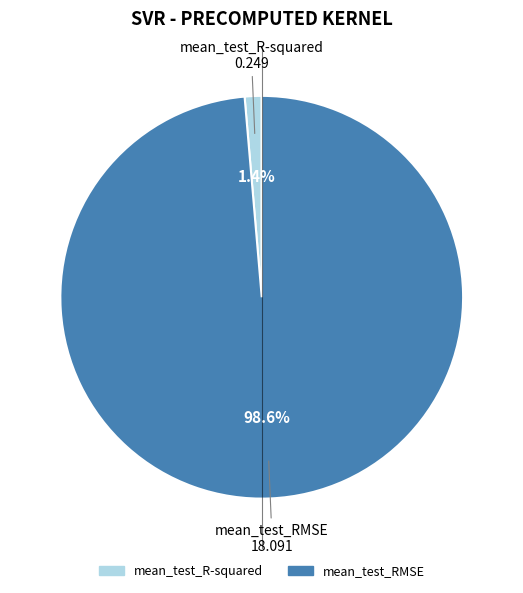

To the nearest percent, what portion does mean_test_R-squared represent?

1%